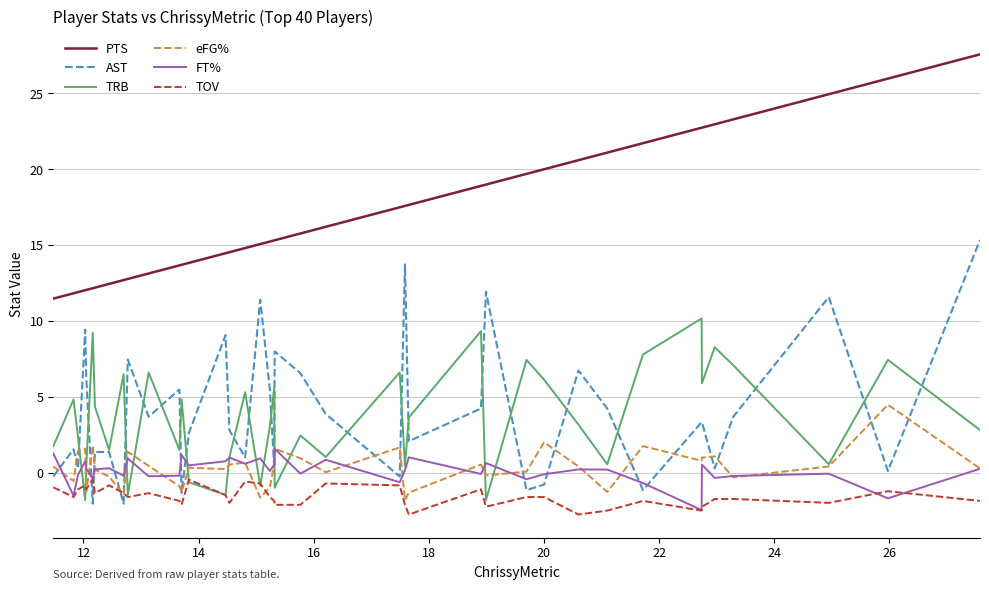

True or false: eFG% and PTS cross at least once.

False